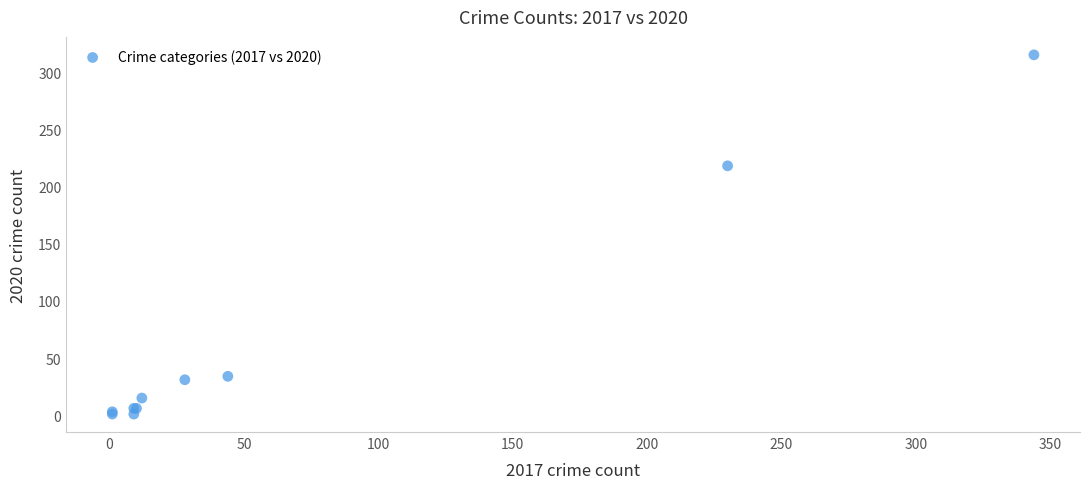

What Y value in the scatter plot is closest to 158?

218